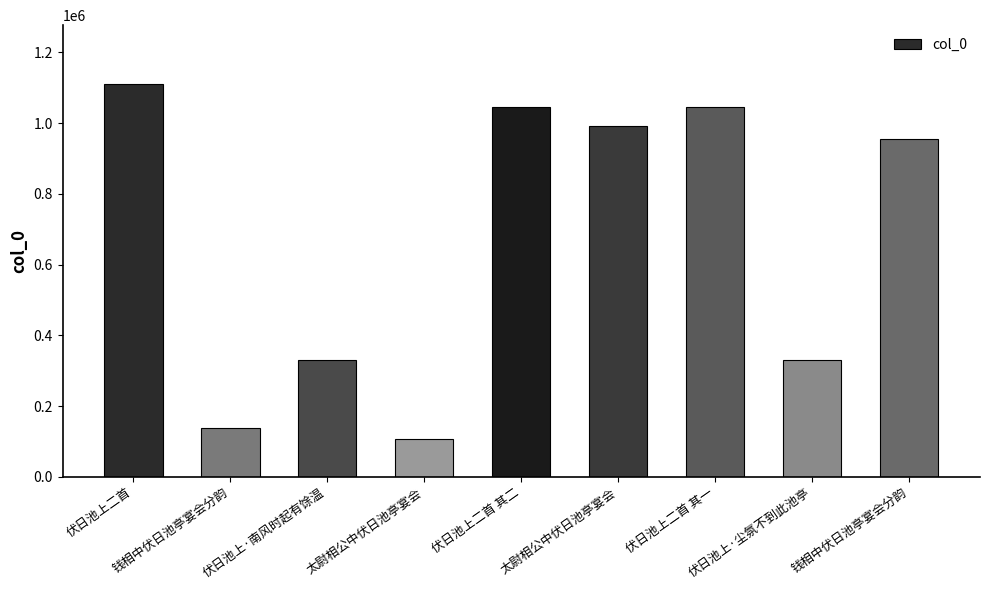

Are the bars grouped side by side (vs. stacked)?

No